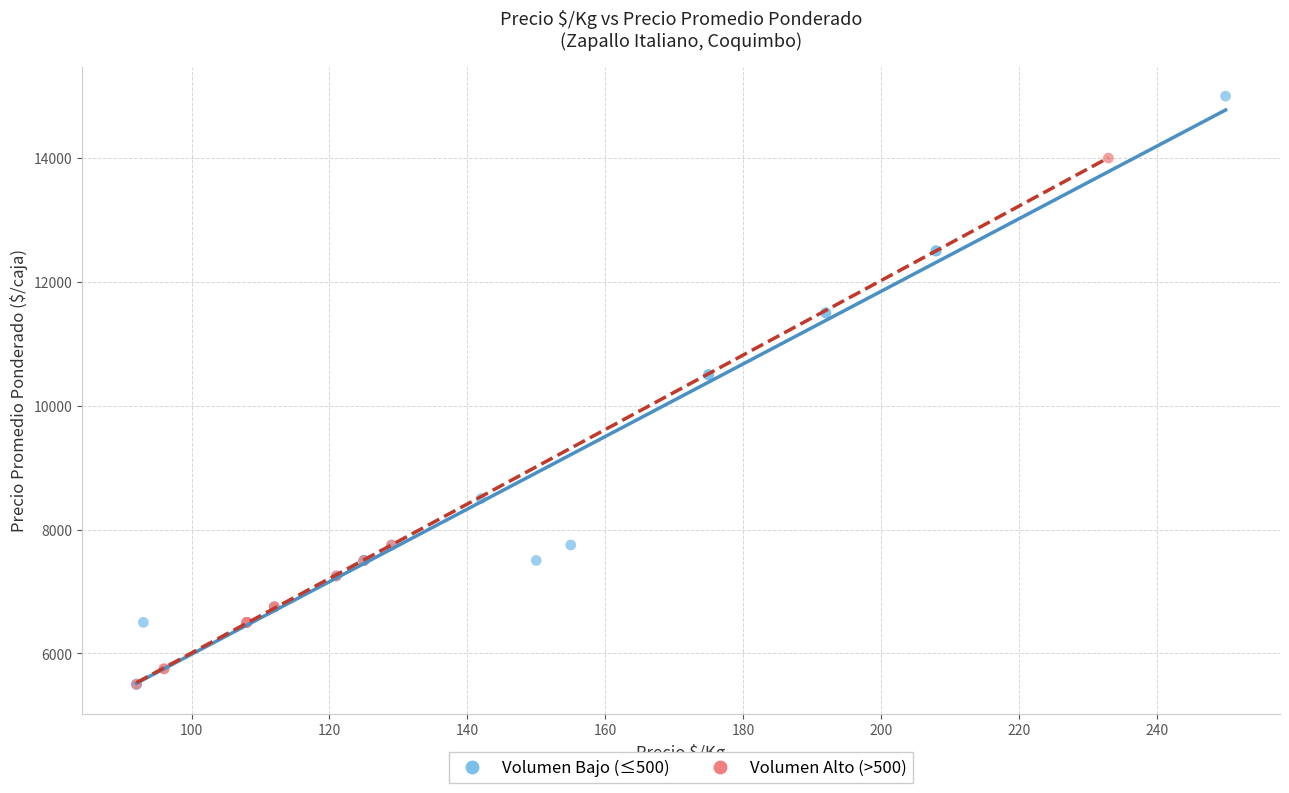

Which series reaches the maximum Y coordinate?

Volumen Alto (>500)